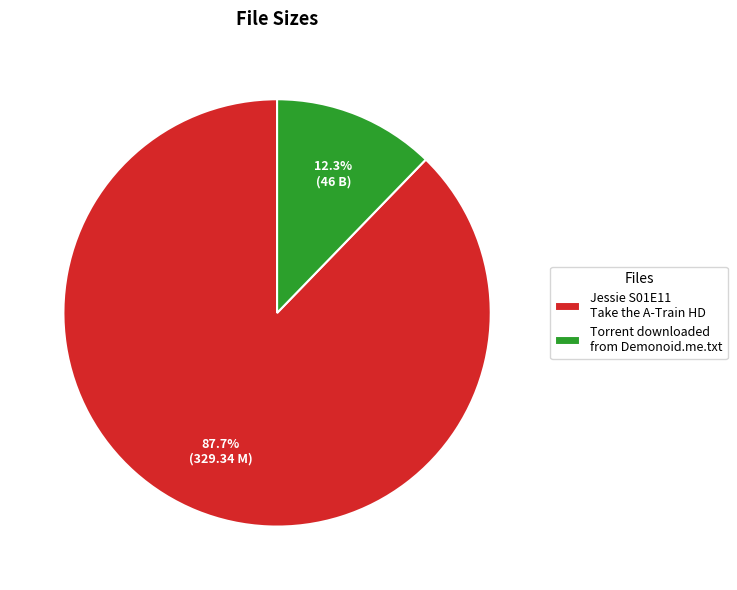

To the nearest percent, what is the difference between the Jessie S01E11 Take the A-Train HD and Torrent downloaded from Demonoid.me.txt slice percentages?

75%